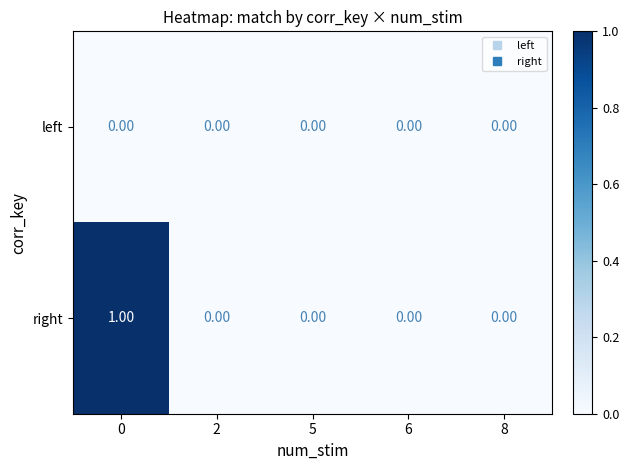

How many distinct data groups are displayed?

2